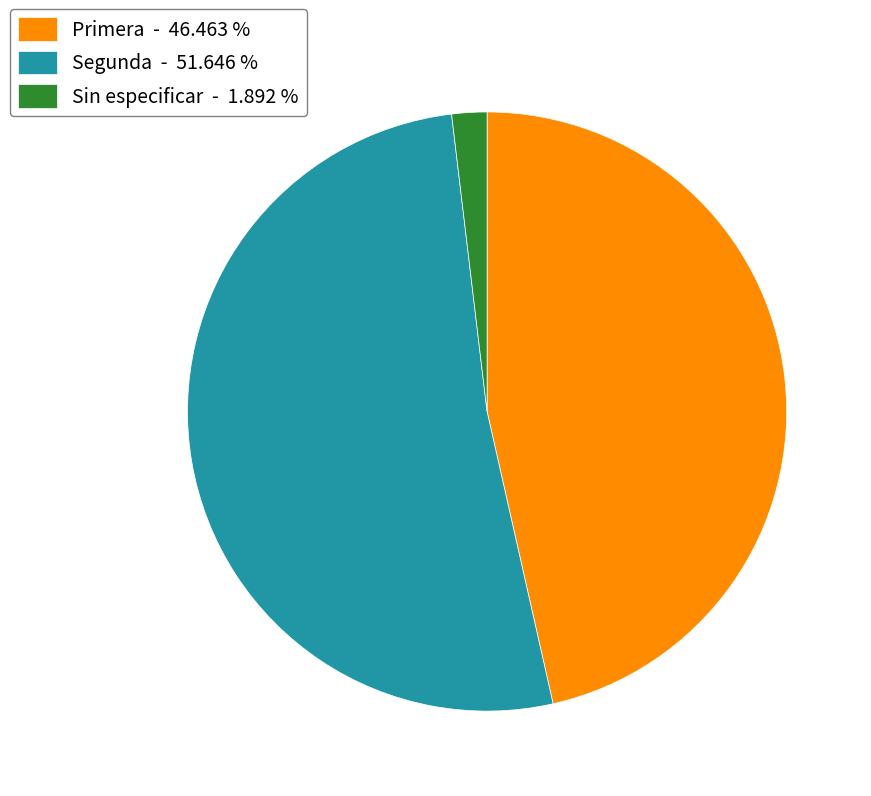

What is the largest slice in the pie chart?

Segunda